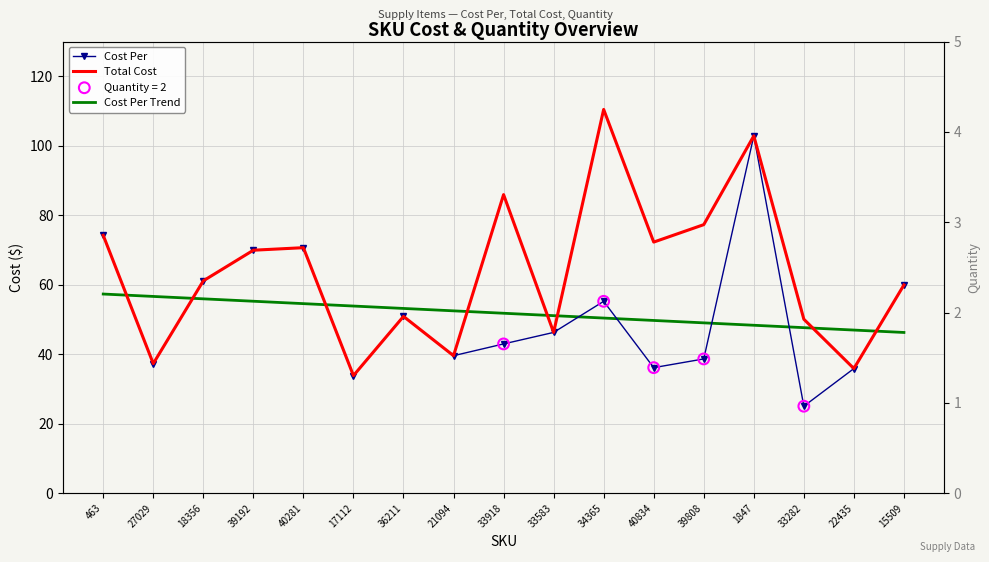

Which series contains the highest Y value?

Total Cost